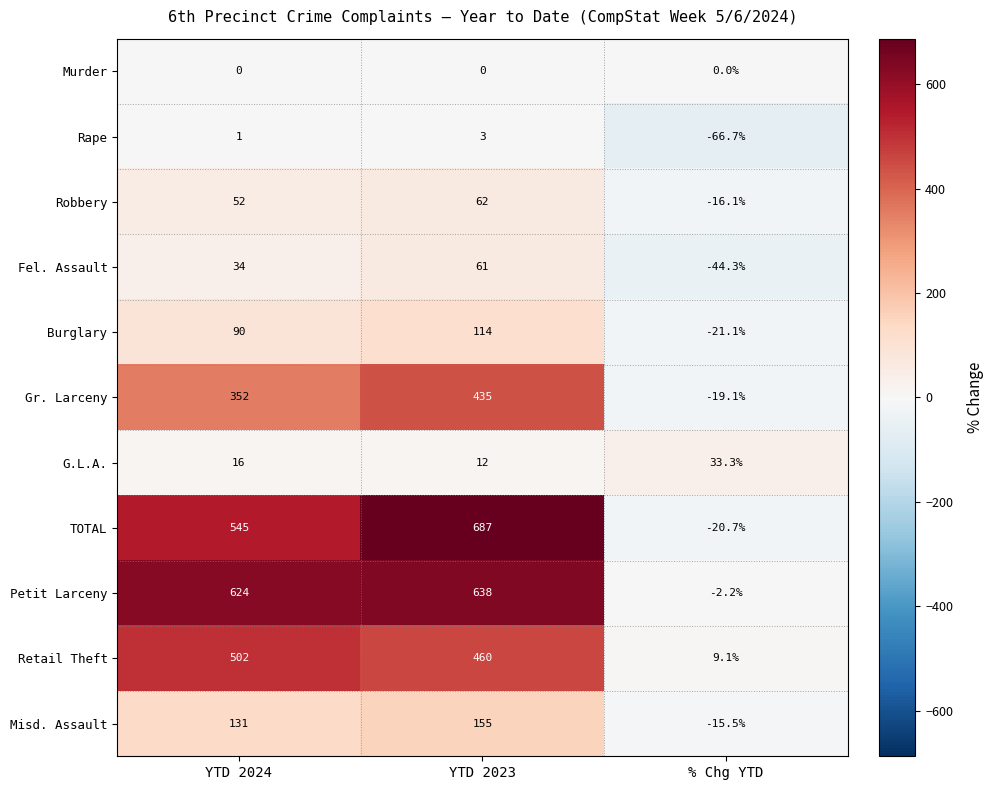

How many series are shown in this chart?

11